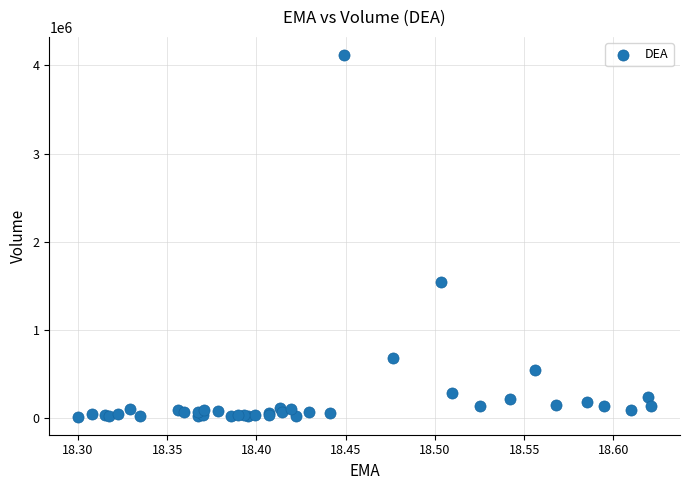

What Y value in the scatter plot is closest to 2067600?

1540100